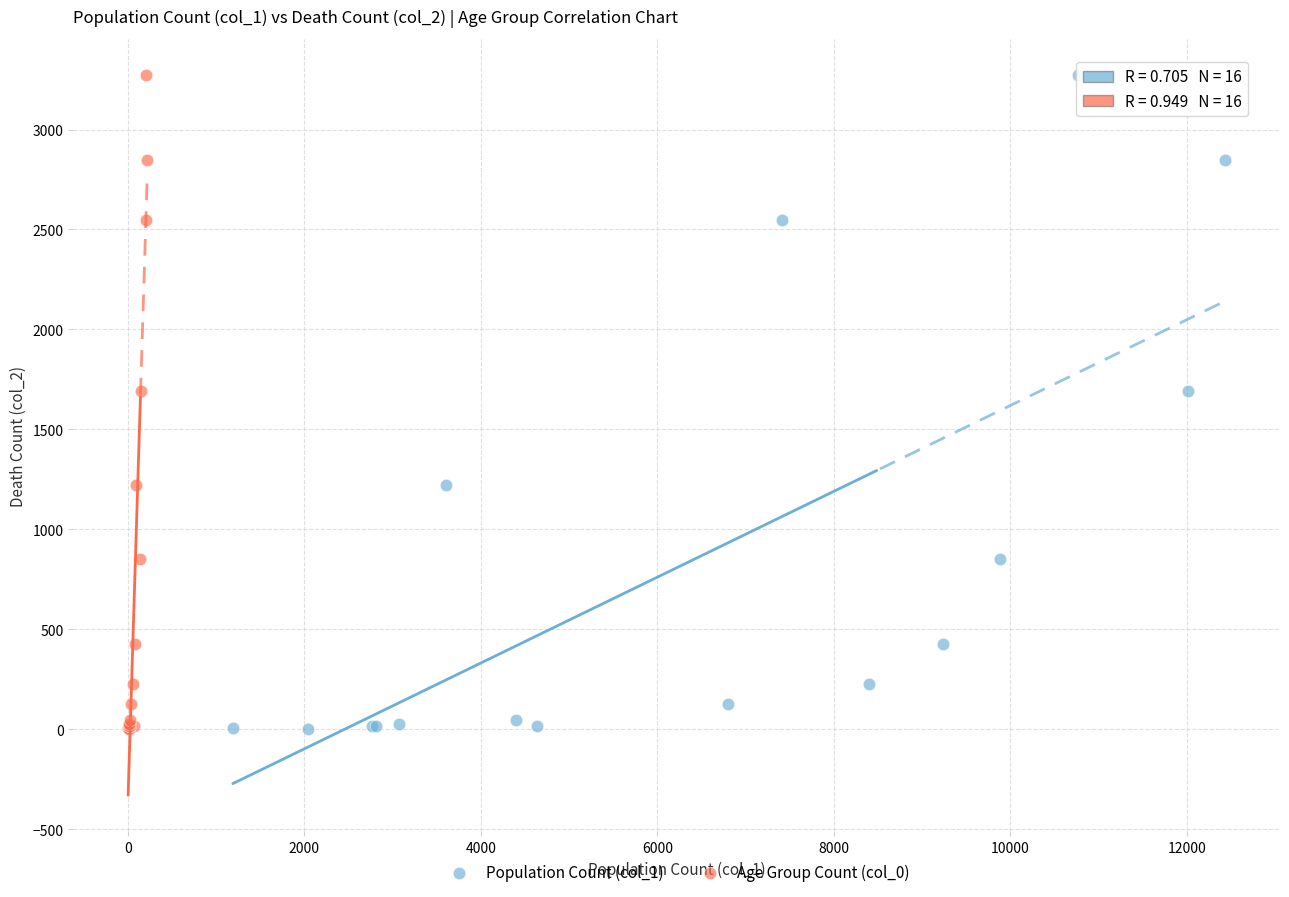

What are all the series names shown in the legend?

Population Count (col_1), Age Group Count (col_0)